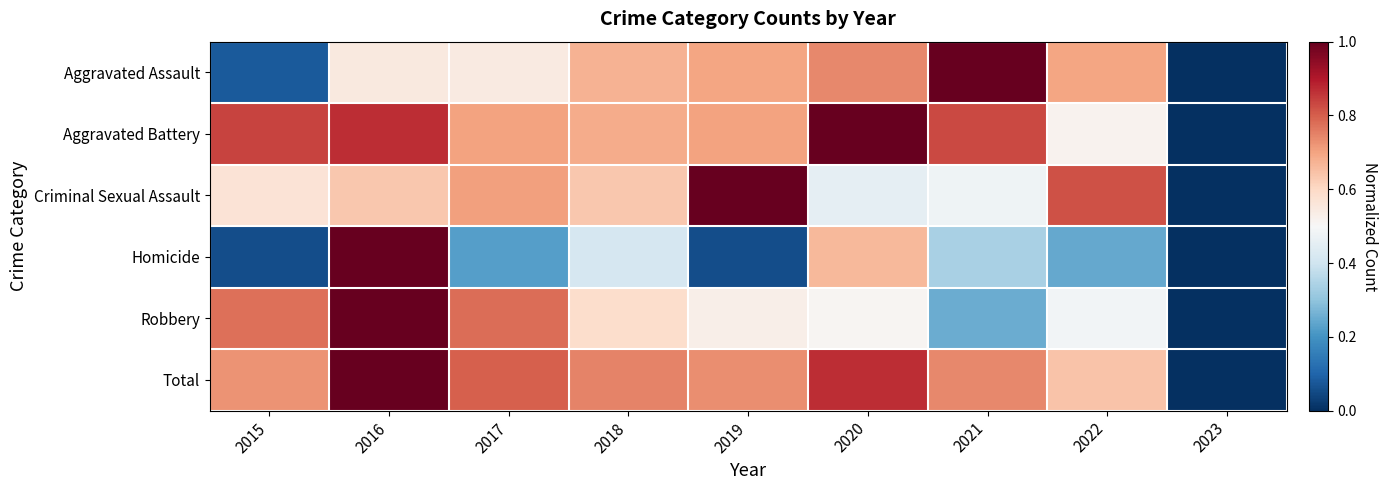

How many distinct data groups are displayed?

6